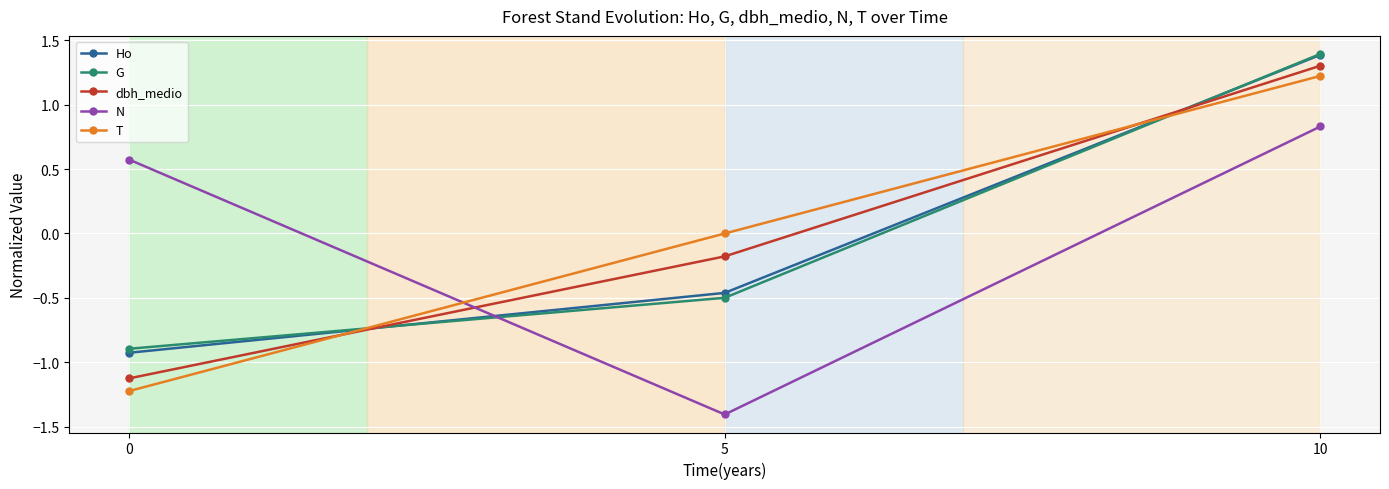

What is the value of the dbh_medio point at the 3rd from the left?

1.3